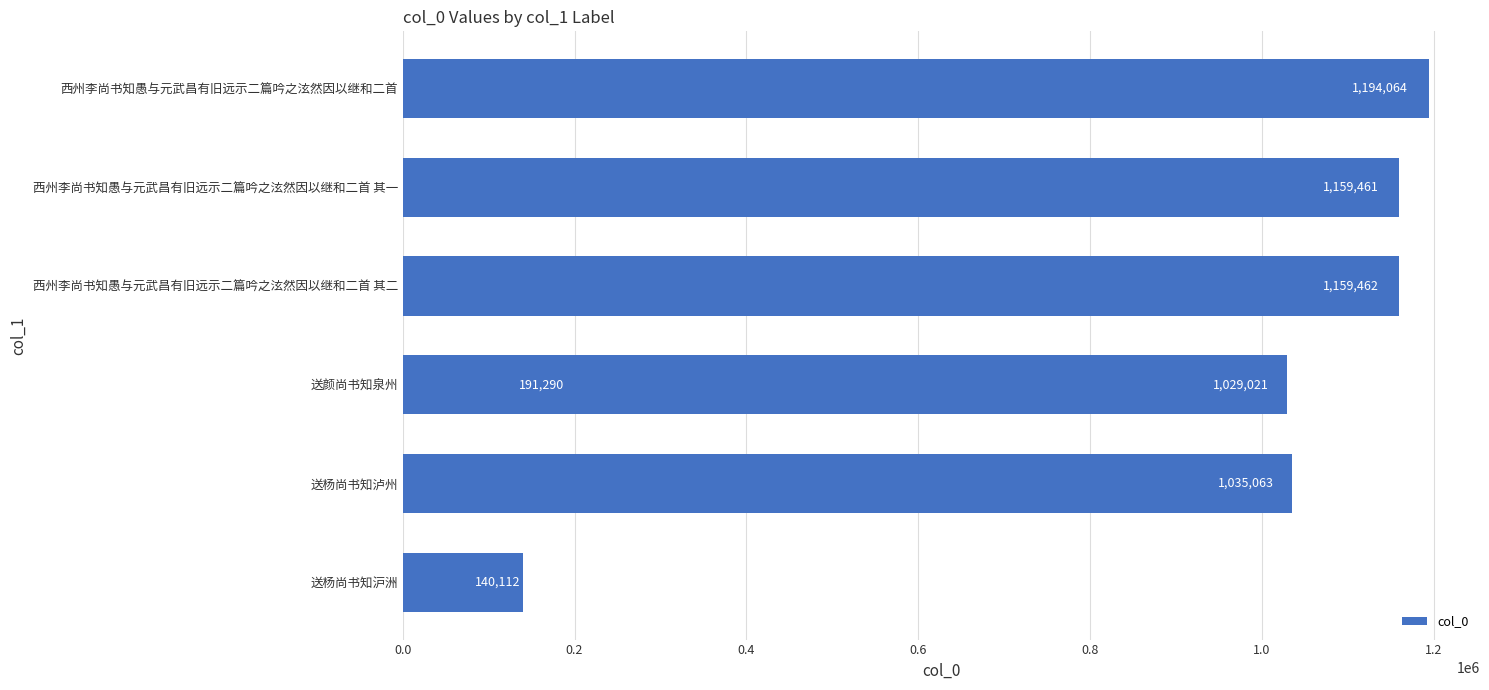

Reading left to right, list all the values displayed in this chart.

140112	1035063	191290	1159462	1159461	1029021	1194064